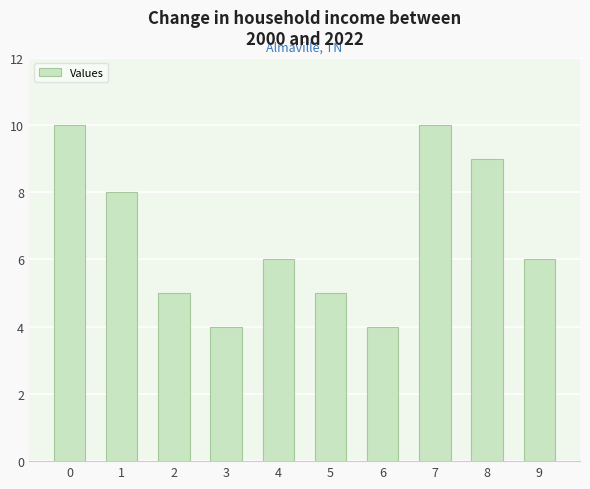

How many bars are there in total?

10